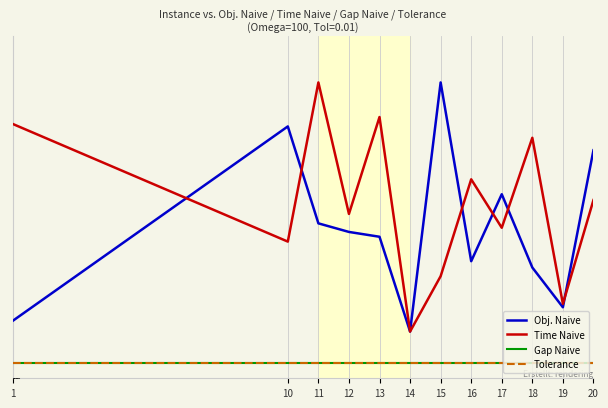

List the labels in order of Time Naive value, smallest first.

14, 19, 15, 10, 17, 12, 20, 16, 18, 1, 13, 11